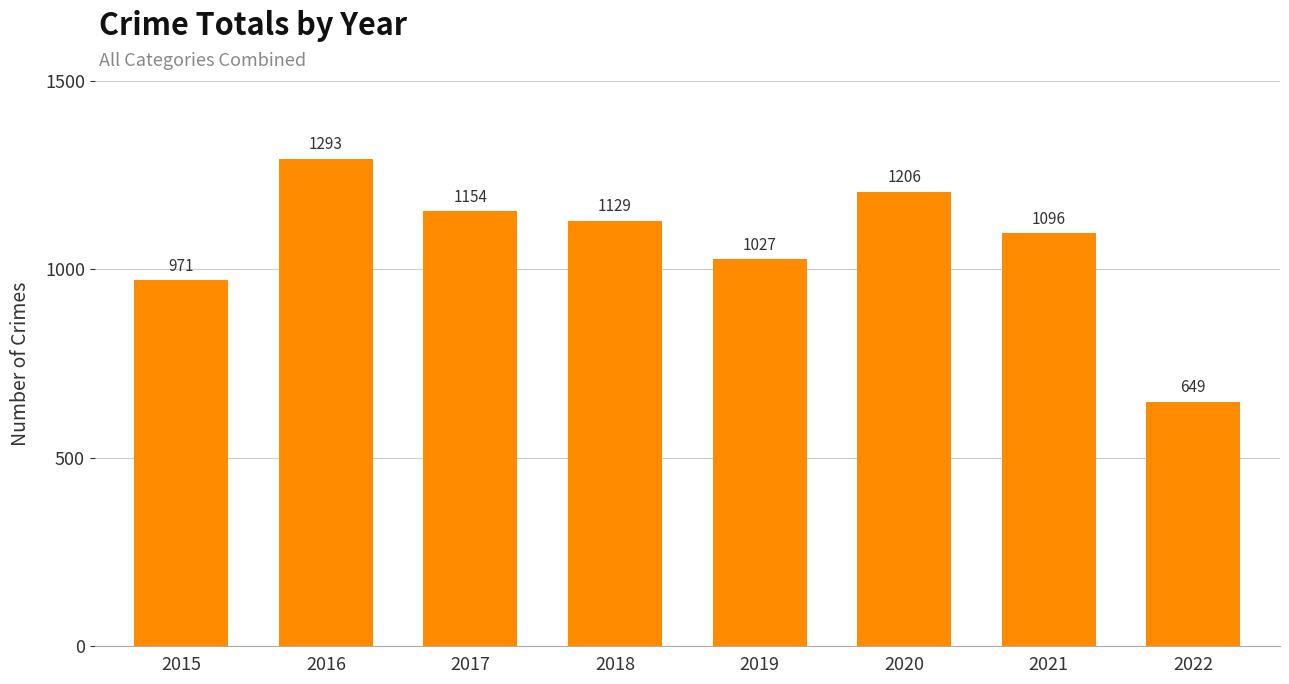

Between 2021 and 2018, which is larger?

2018